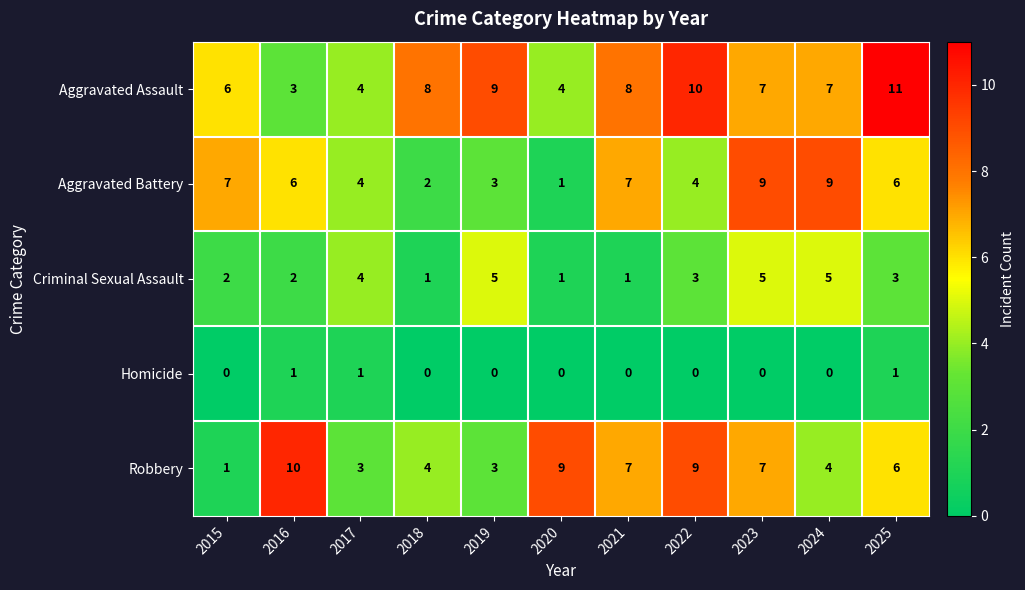

List the series in order of their peak value, highest first.

Aggravated Assault, Robbery, Aggravated Battery, Criminal Sexual Assault, Homicide